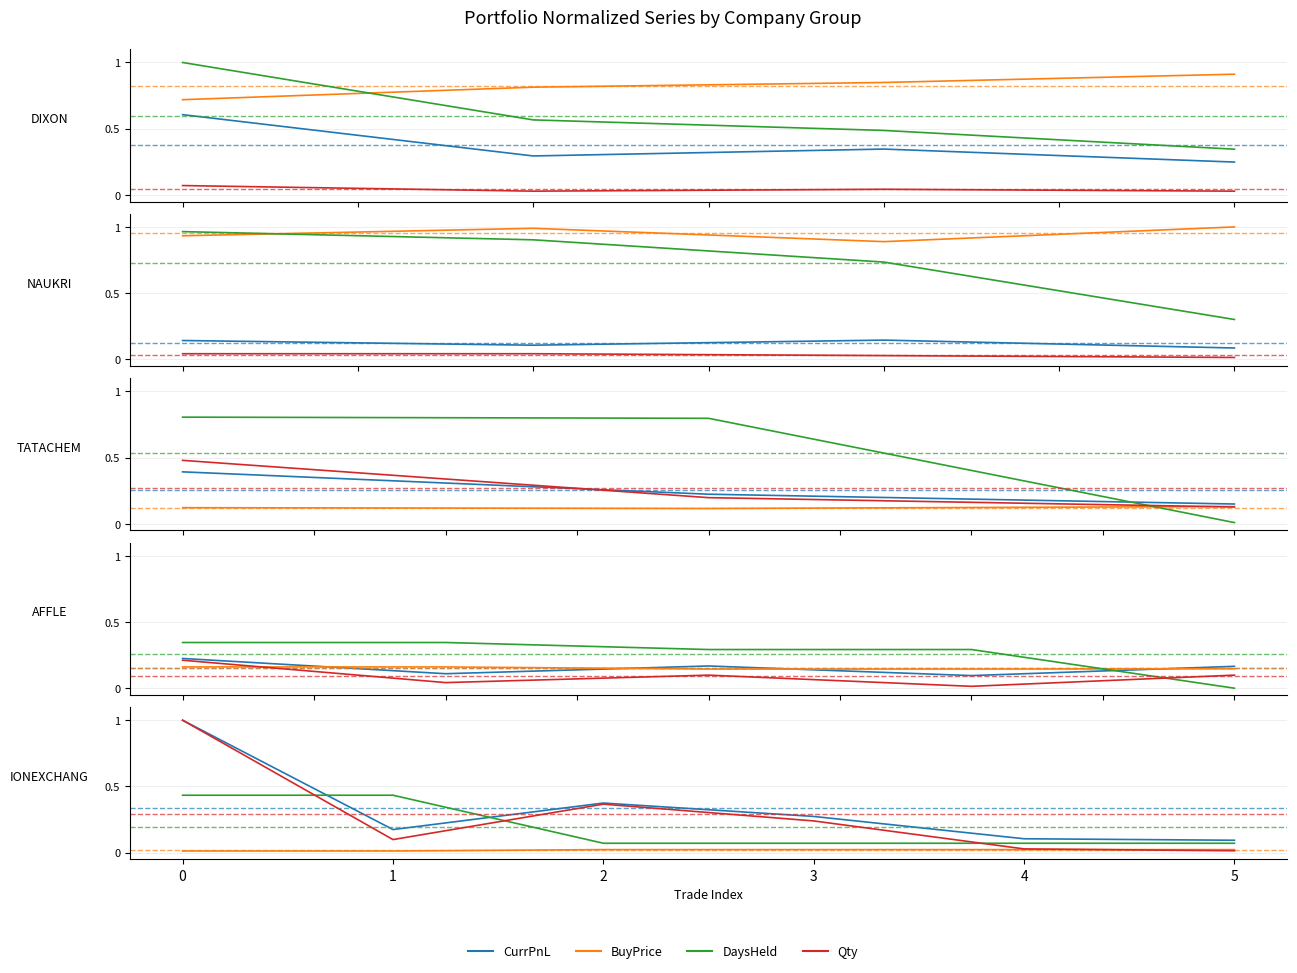

How many interior local valleys does the CurrPnL series have?

1